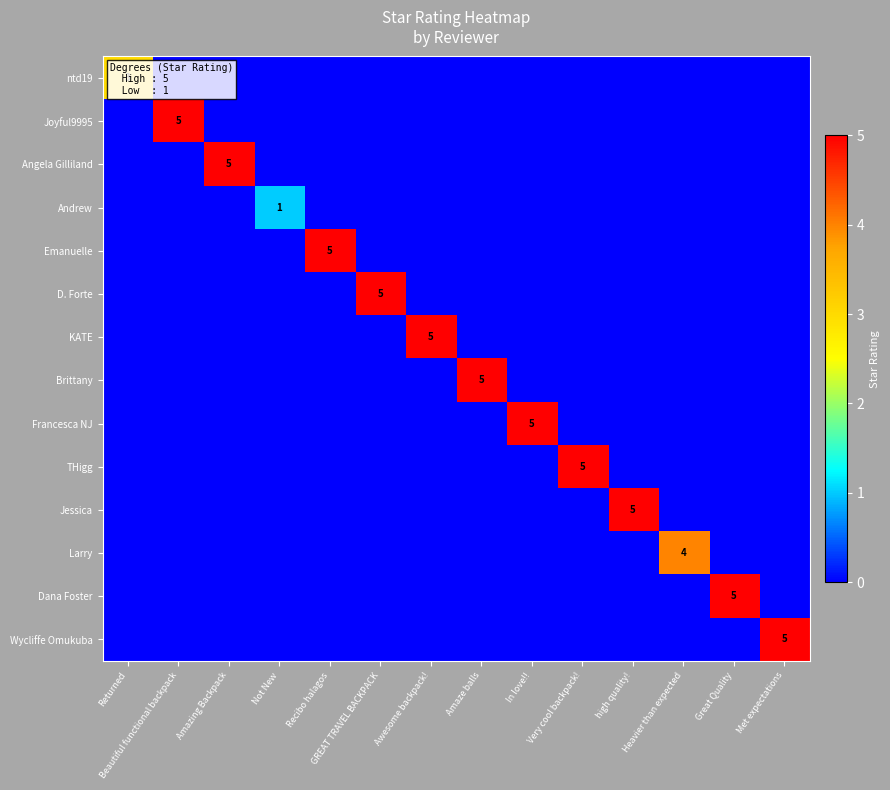

Which series has the largest range (max minus min)?

Joyful9995